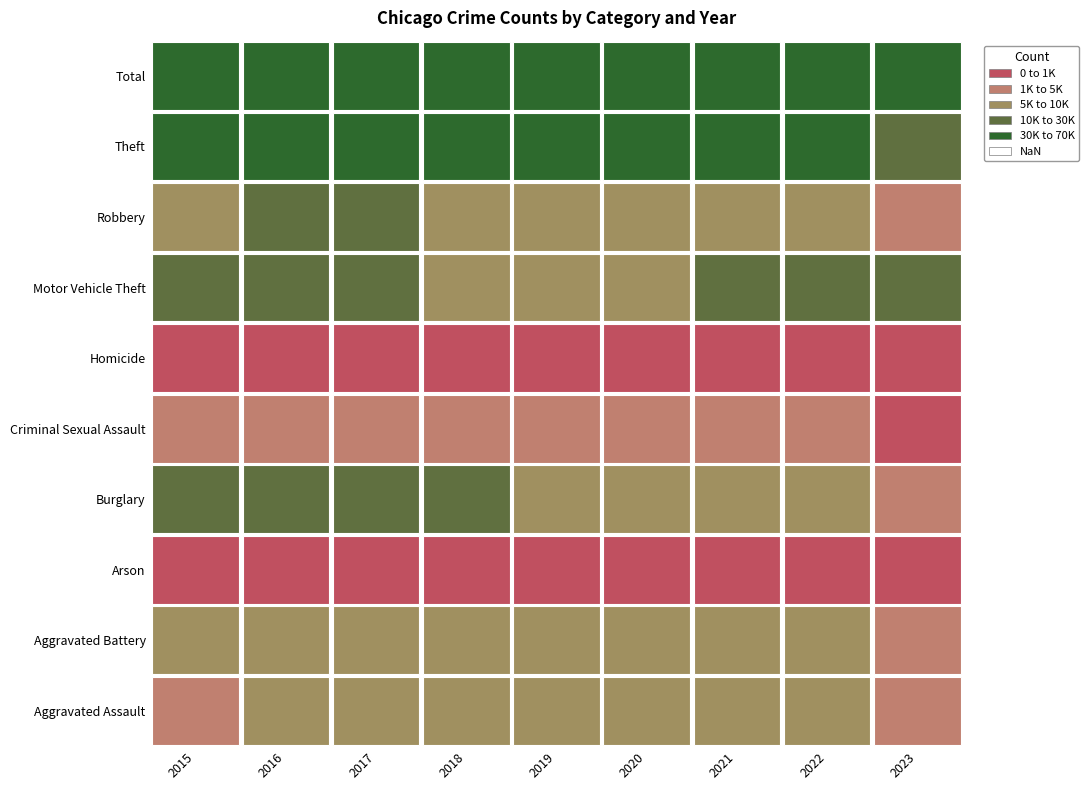

Where is Motor Vehicle Theft nearest to the value 15208?

2017